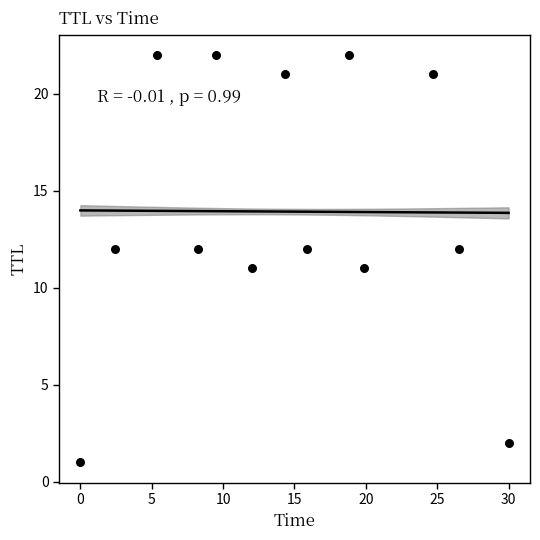

What is the range of Y values (max minus min)?

21